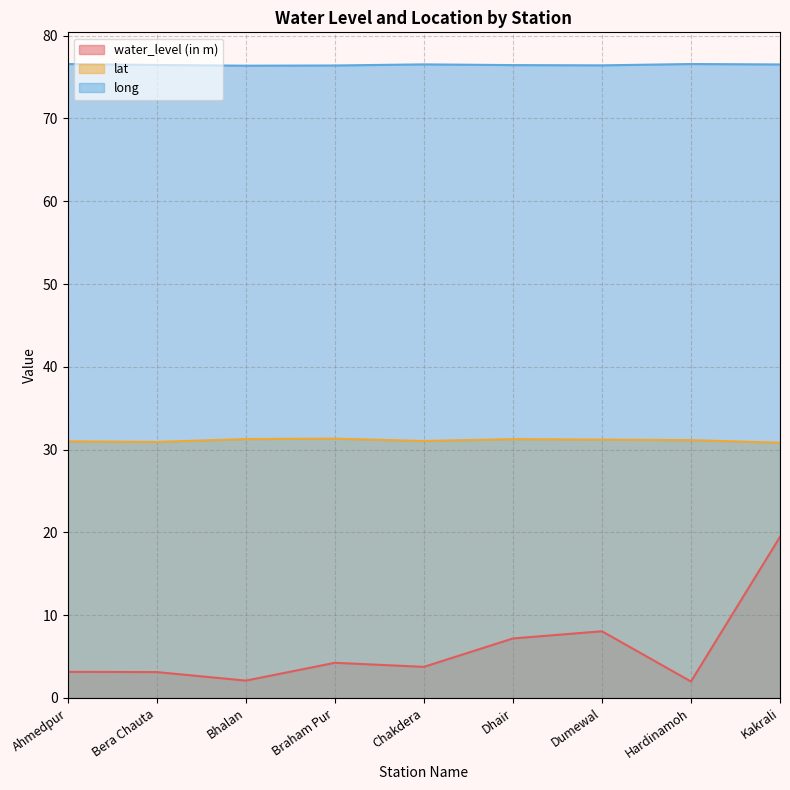

At which category is the sum across all series the highest?

Kakrali